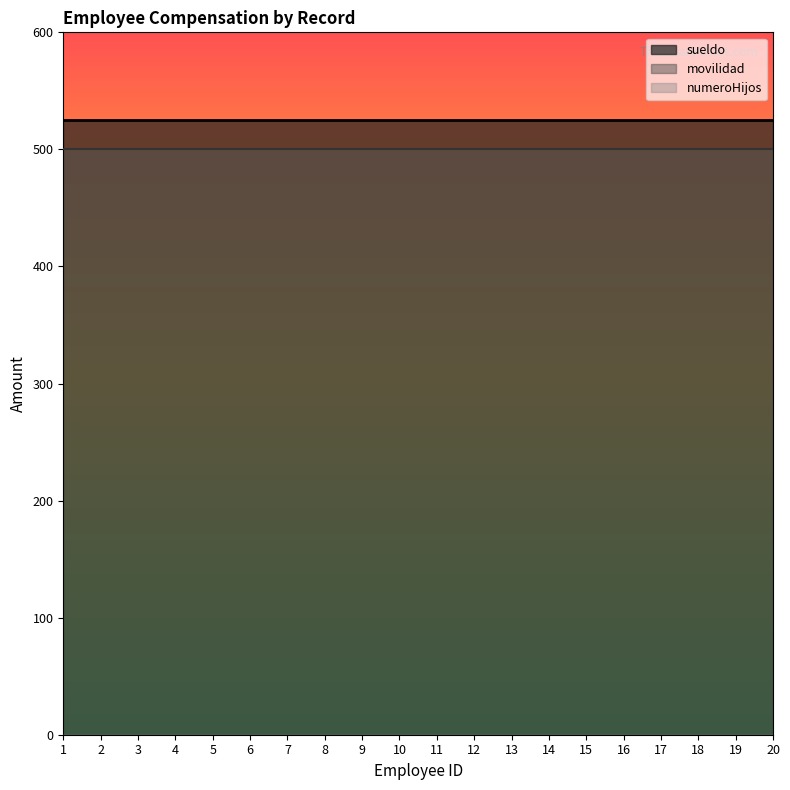

True or false: numeroHijos has more than 2 points higher than both neighbors.

False